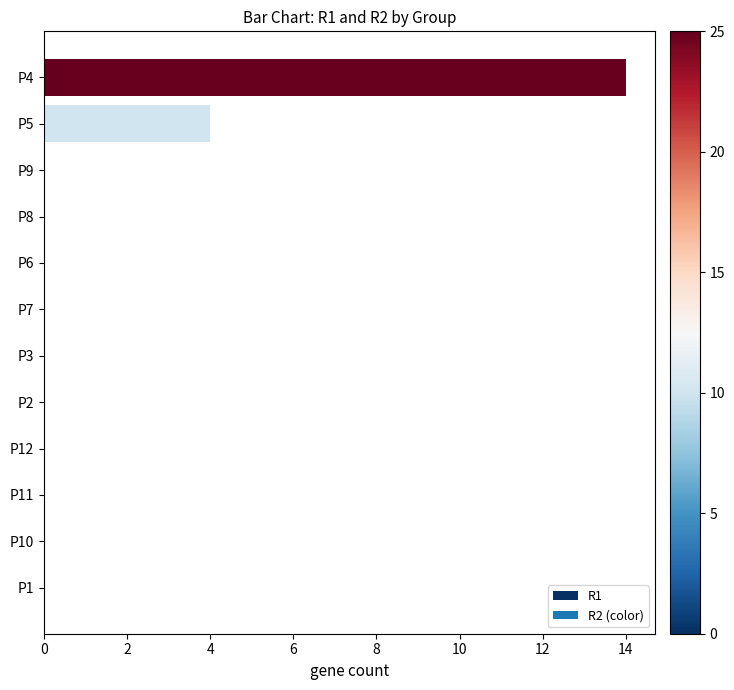

Is it true that the value at P5 is 4?

True